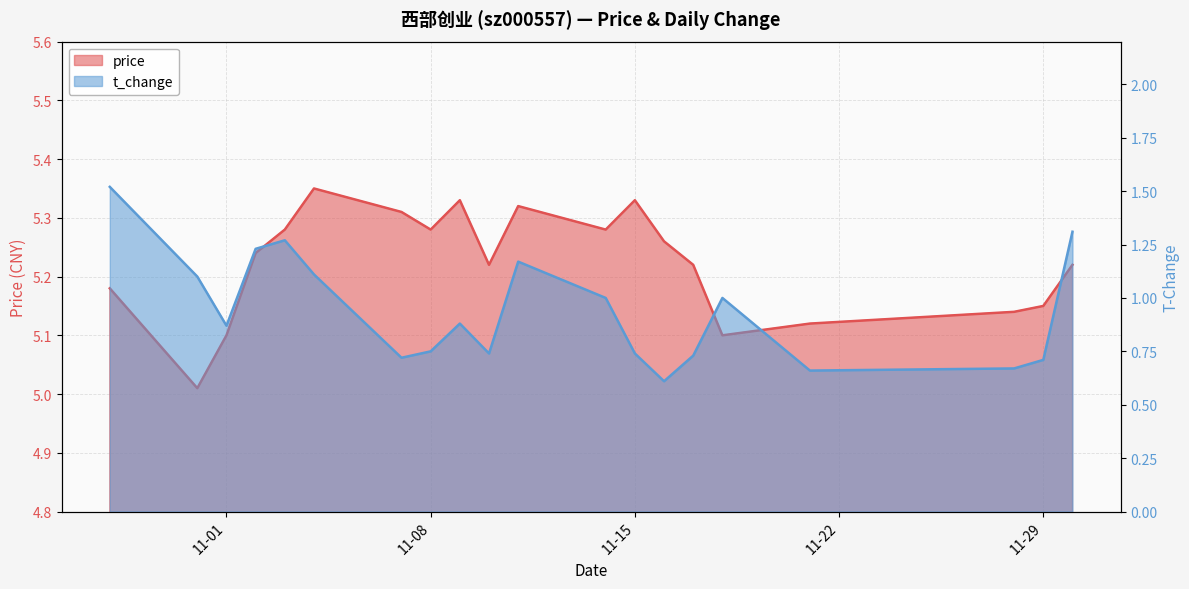

At which category does t_change reach its first local peak?

2022-11-03